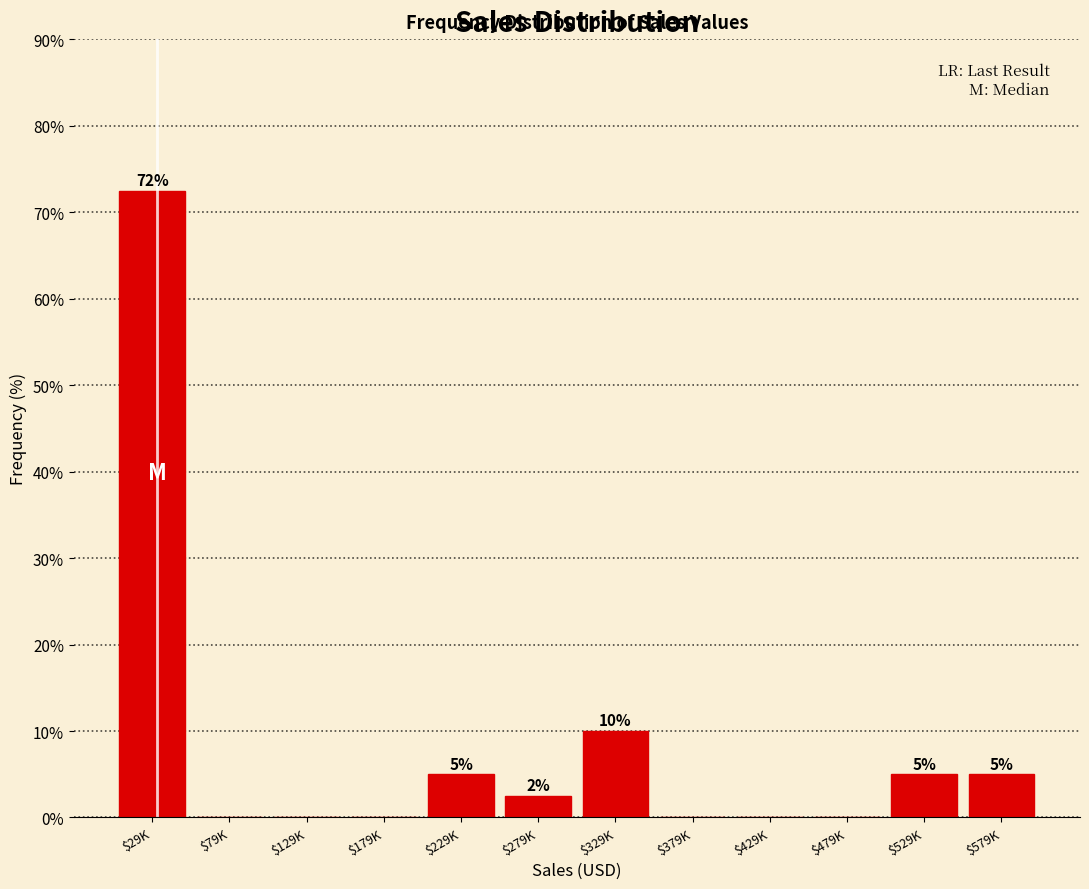

Where does the data first go above 2?

$29K